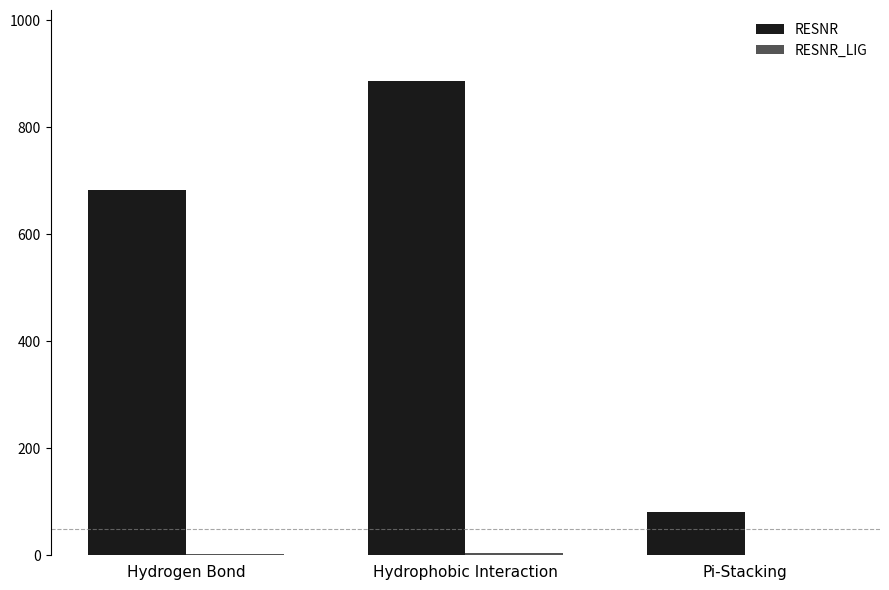

Between Hydrogen Bond and Hydrophobic Interaction, which series saw the biggest shift?

RESNR